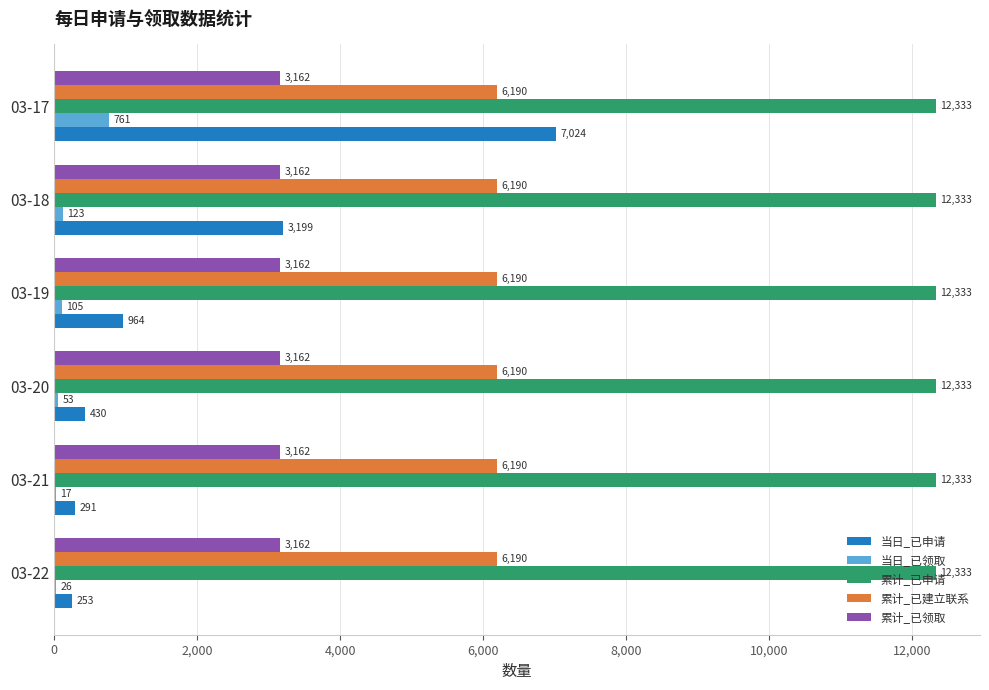

The value of 累计_已建立联系 at 03-20 is 4219. True or false?

False